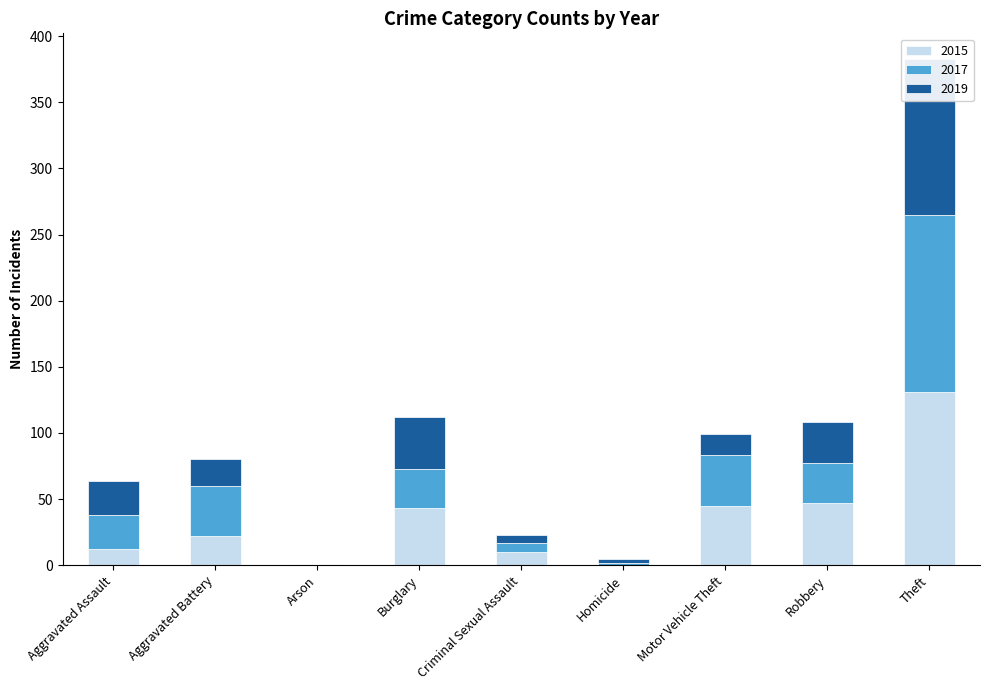

True or false: 2017 has a value of 0 at Arson.

True